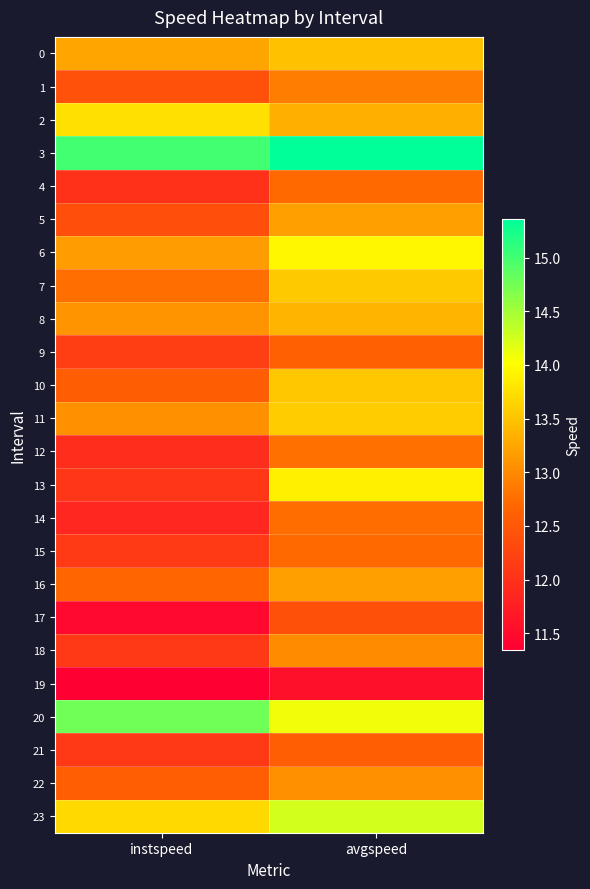

Reading left to right, list all the values displayed in this chart.

0: instspeed=13.2	avgspeed=13.5
1: instspeed=12.4	avgspeed=12.9
2: instspeed=13.7	avgspeed=13.3
3: instspeed=15.0	avgspeed=15.4
4: instspeed=12.0	avgspeed=12.7
5: instspeed=12.4	avgspeed=13.2
6: instspeed=13.2	avgspeed=14.0
7: instspeed=12.8	avgspeed=13.5
8: instspeed=13.1	avgspeed=13.4
9: instspeed=12.2	avgspeed=12.6
10: instspeed=12.6	avgspeed=13.5
11: instspeed=13.1	avgspeed=13.6
12: instspeed=12.0	avgspeed=12.8
13: instspeed=12.1	avgspeed=13.9
14: instspeed=11.9	avgspeed=12.7
15: instspeed=12.1	avgspeed=12.7
16: instspeed=12.7	avgspeed=13.2
17: instspeed=11.5	avgspeed=12.4
18: instspeed=12.1	avgspeed=13.0
19: instspeed=11.3	avgspeed=11.6
20: instspeed=14.8	avgspeed=14.1
21: instspeed=12.1	avgspeed=12.6
22: instspeed=12.6	avgspeed=13.1
23: instspeed=13.7	avgspeed=14.2